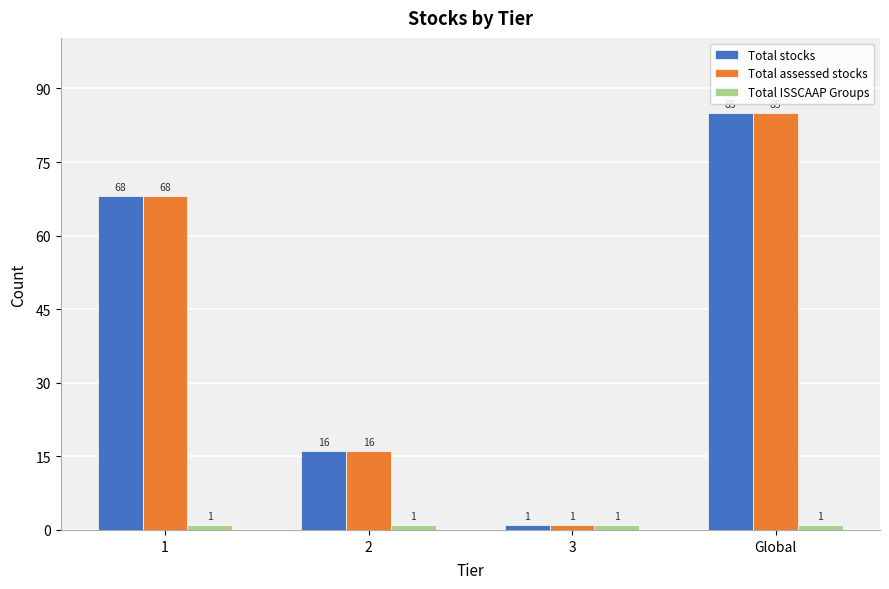

What is the sum of the Total assessed stocks values at 2 and Global?

101